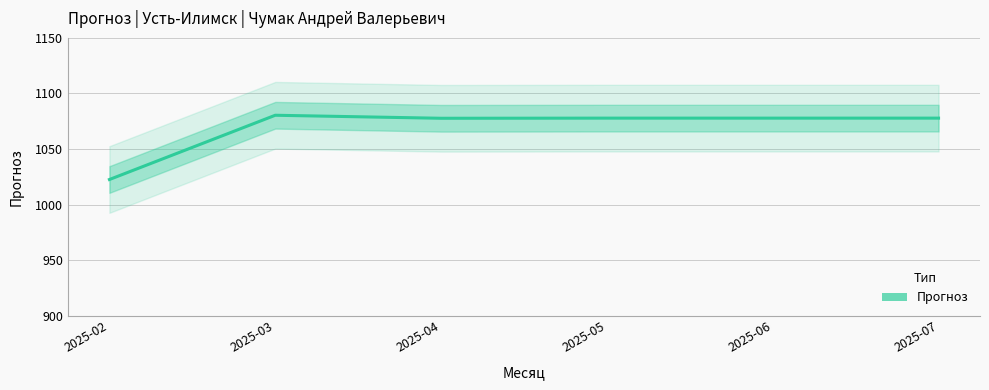

Reading left to right, extract all data points from this chart.

2025-02=1022.5	2025-03=1080.3	2025-04=1077.6	2025-05=1077.8	2025-06=1077.8	2025-07=1077.8